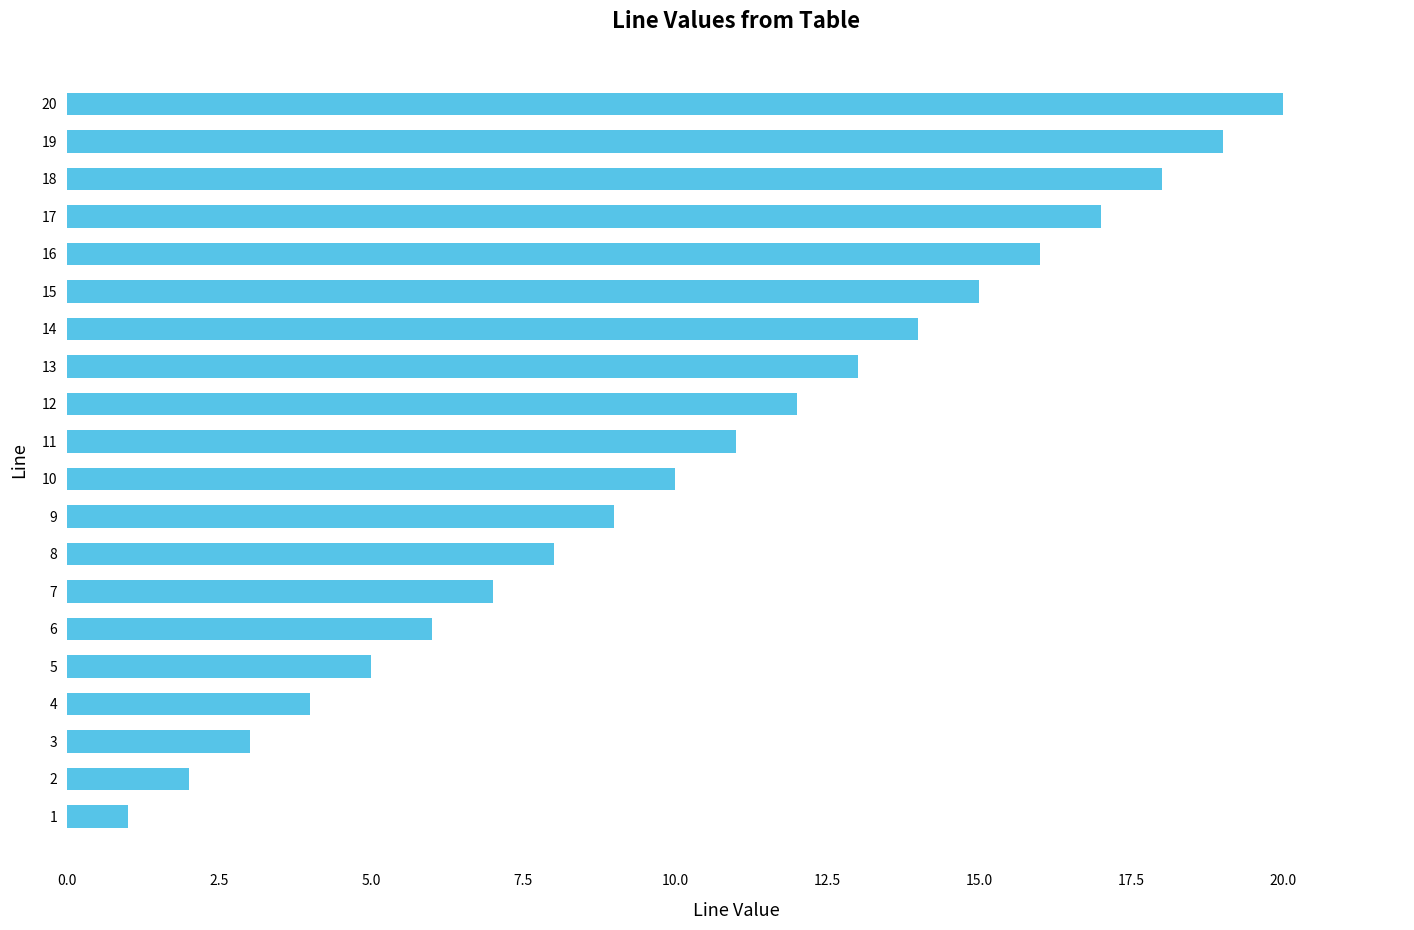

What is the change in value from 1 to 6?

+5